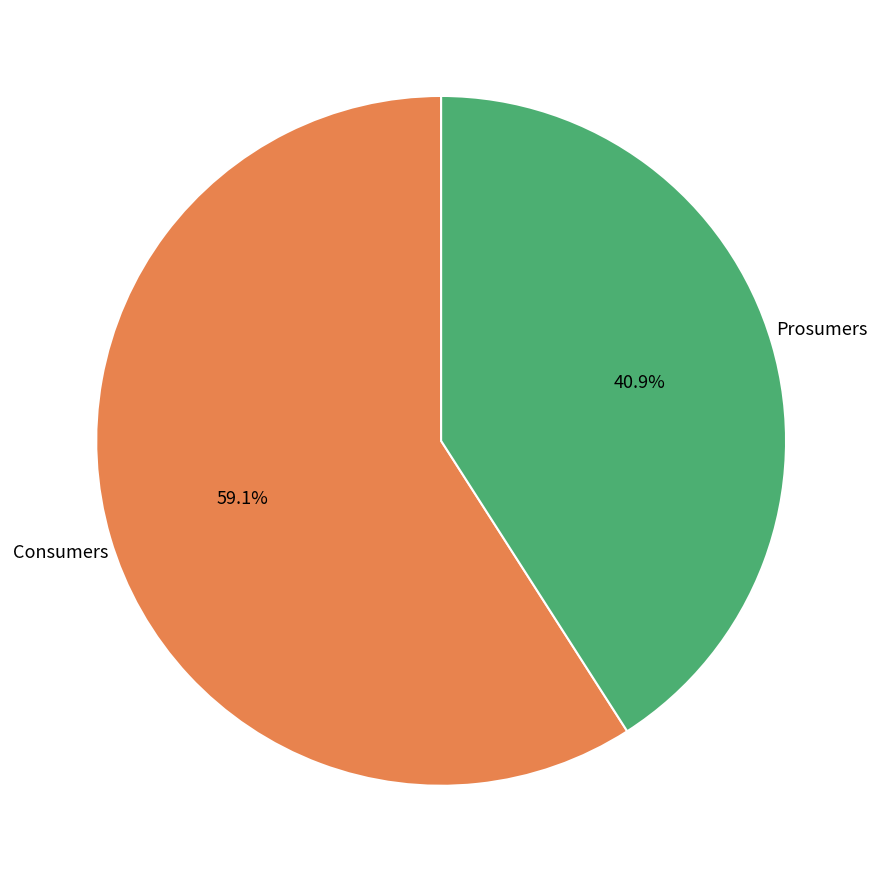

What is the total percentage of Consumers and Prosumers?

100.0%